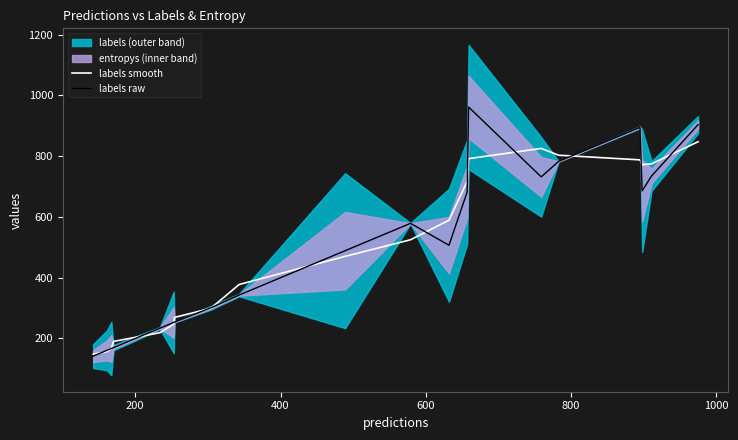

Reading left to right, list all the values displayed in this chart.

labels smooth: 148.3	156.7	166.0	190.3	219.0	247.0	269.3	299.3	377.7	470.3	525.0	589.3	717.0	792.0	825.7	803.3	788.0	772.0	775.0	847.7
labels raw: 142.0	161.0	167.0	170.0	234.0	253.0	254.0	301.0	343.0	489.0	579.0	507.0	682.0	962.0	732.0	783.0	895.0	686.0	735.0	904.0